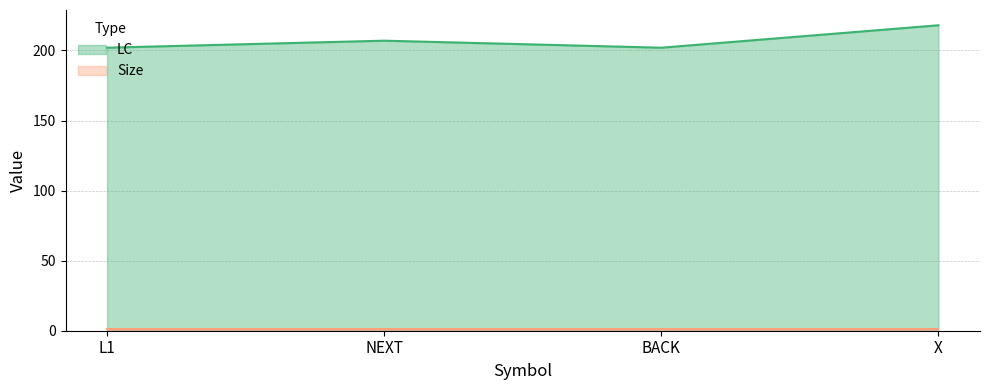

What is the change in value from NEXT to X?

+11